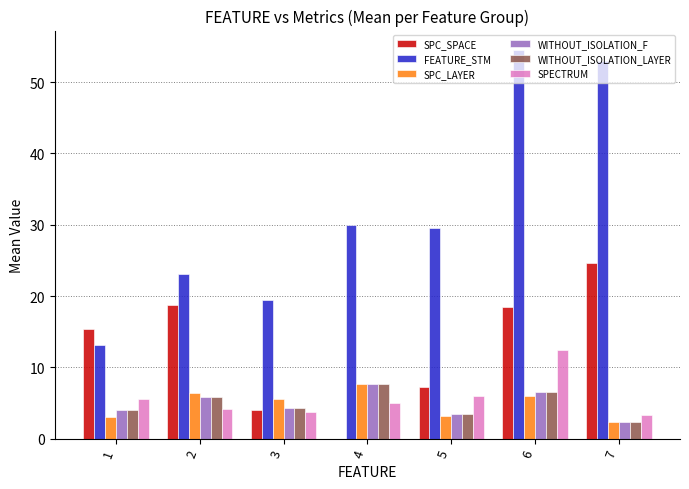

Where does the FEATURE_STM series first go above 29?

4